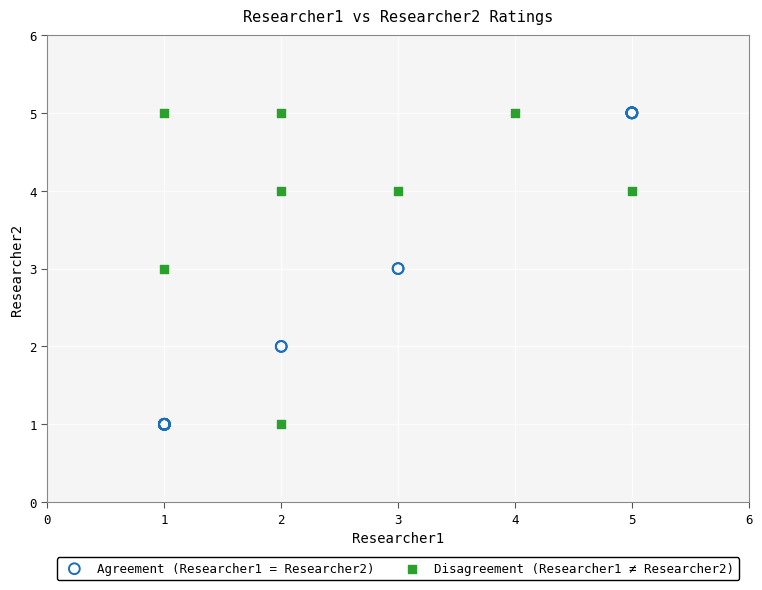

What are all the series names shown in the legend?

Agreement (Researcher1 = Researcher2), Disagreement (Researcher1 ≠ Researcher2)